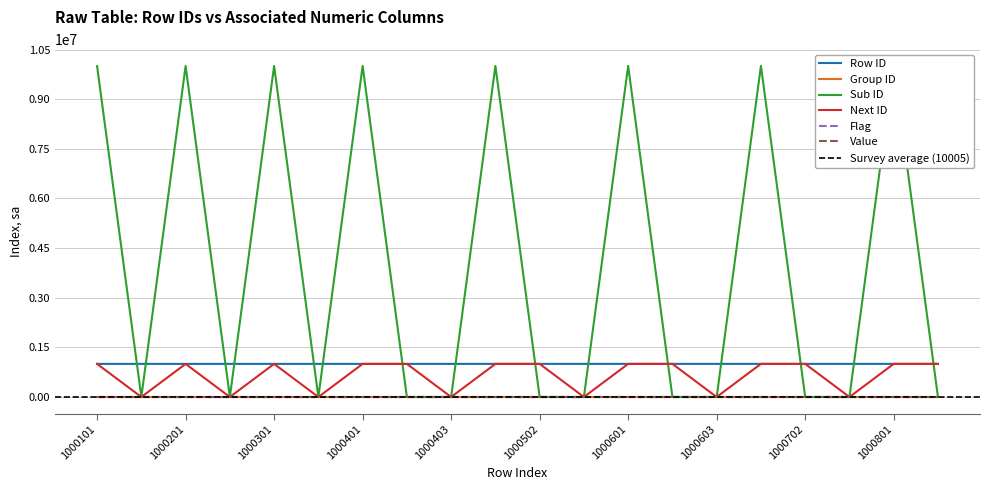

At which label is Value closest to 1?

1000101